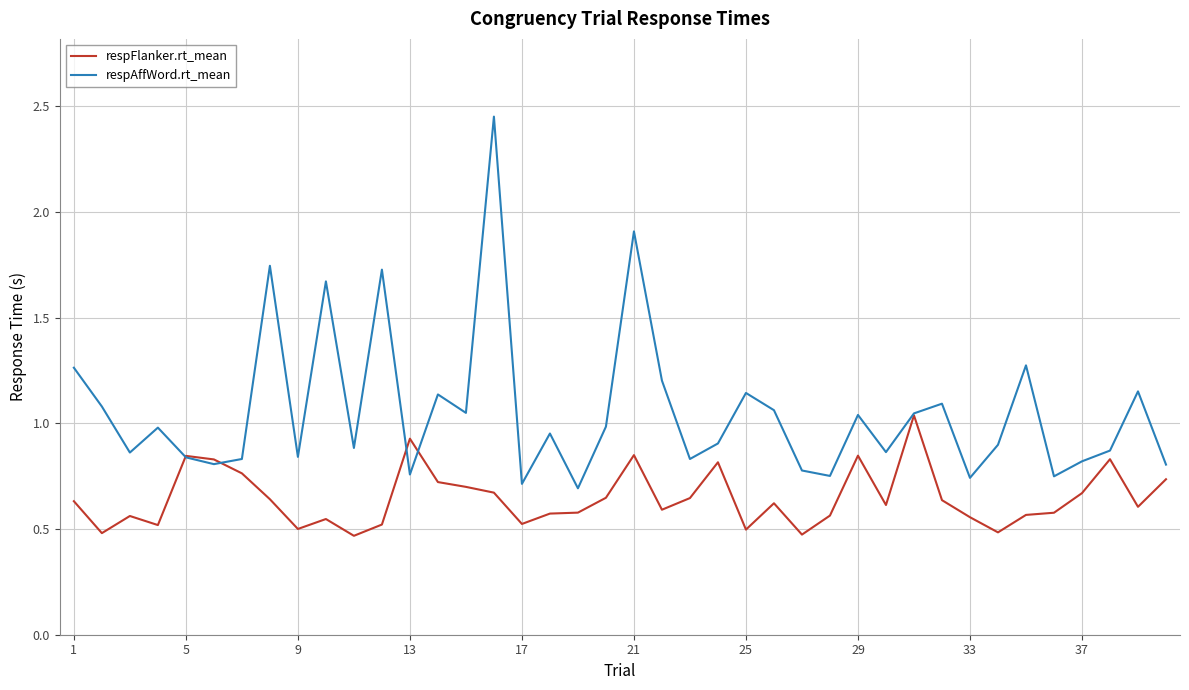

Which series has the largest range (max minus min)?

respAffWord.rt_mean